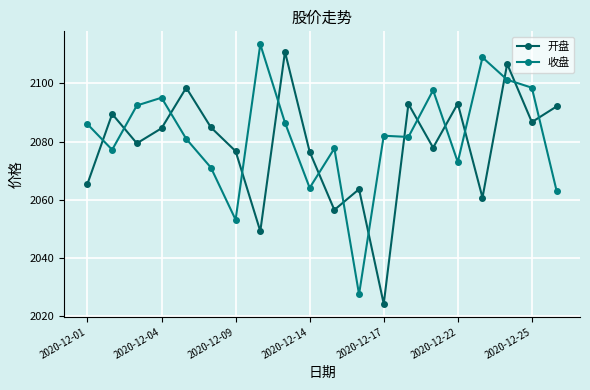

What is the difference between the second highest and second lowest values in the 开盘 series?

57.4